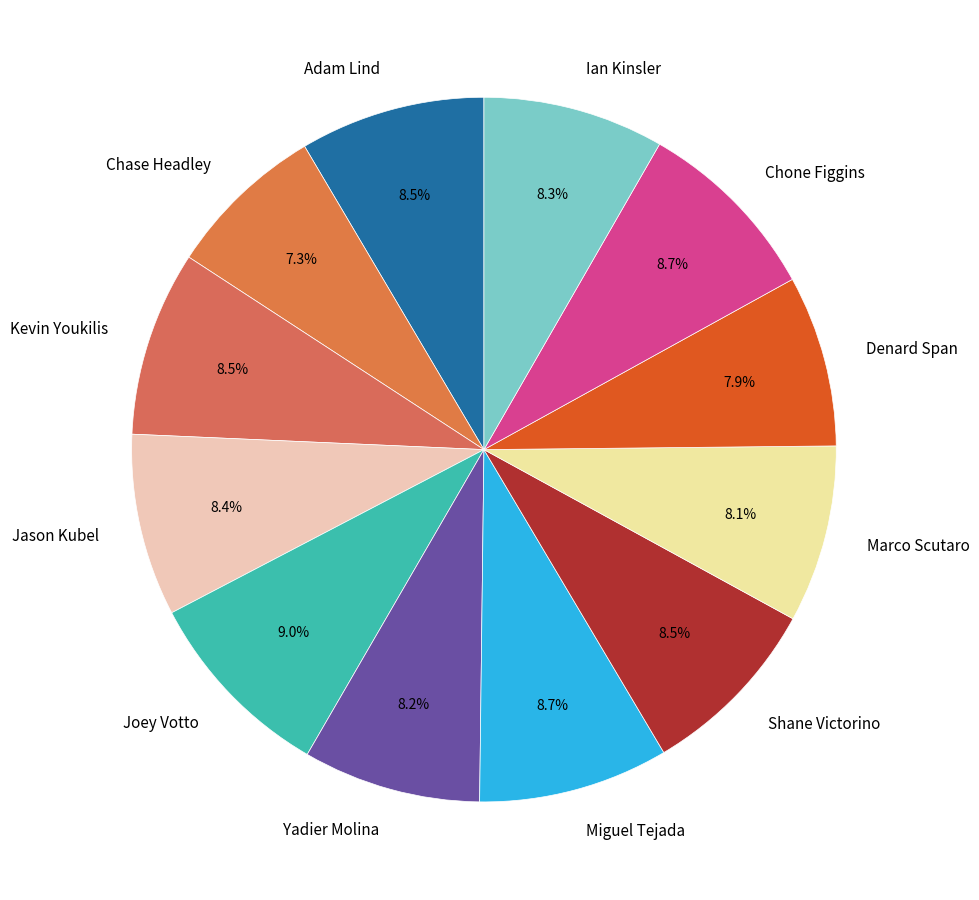

What percentage is NOT represented by Adam Lind?

91.5%